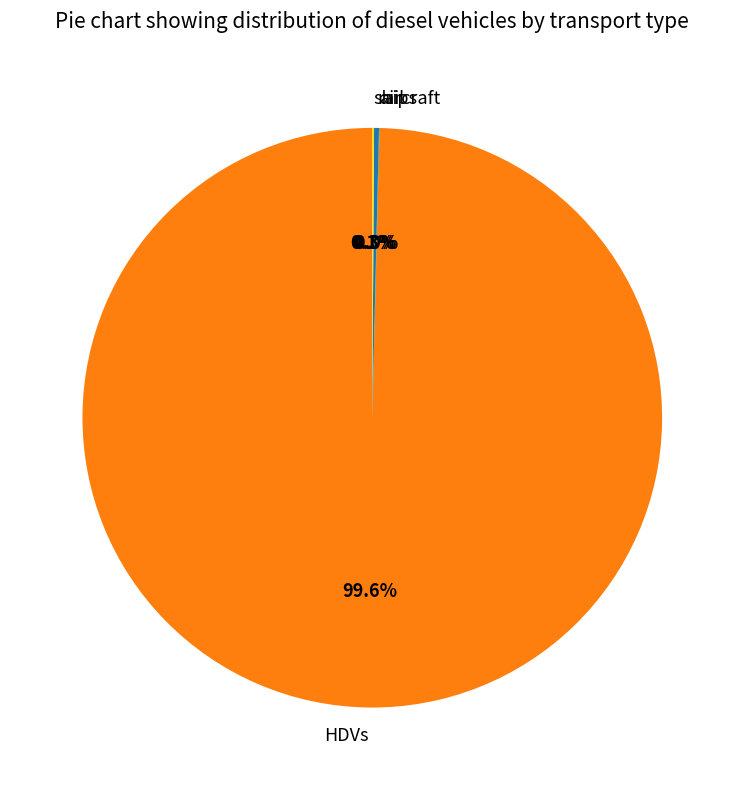

Is there a majority slice in this chart?

Yes